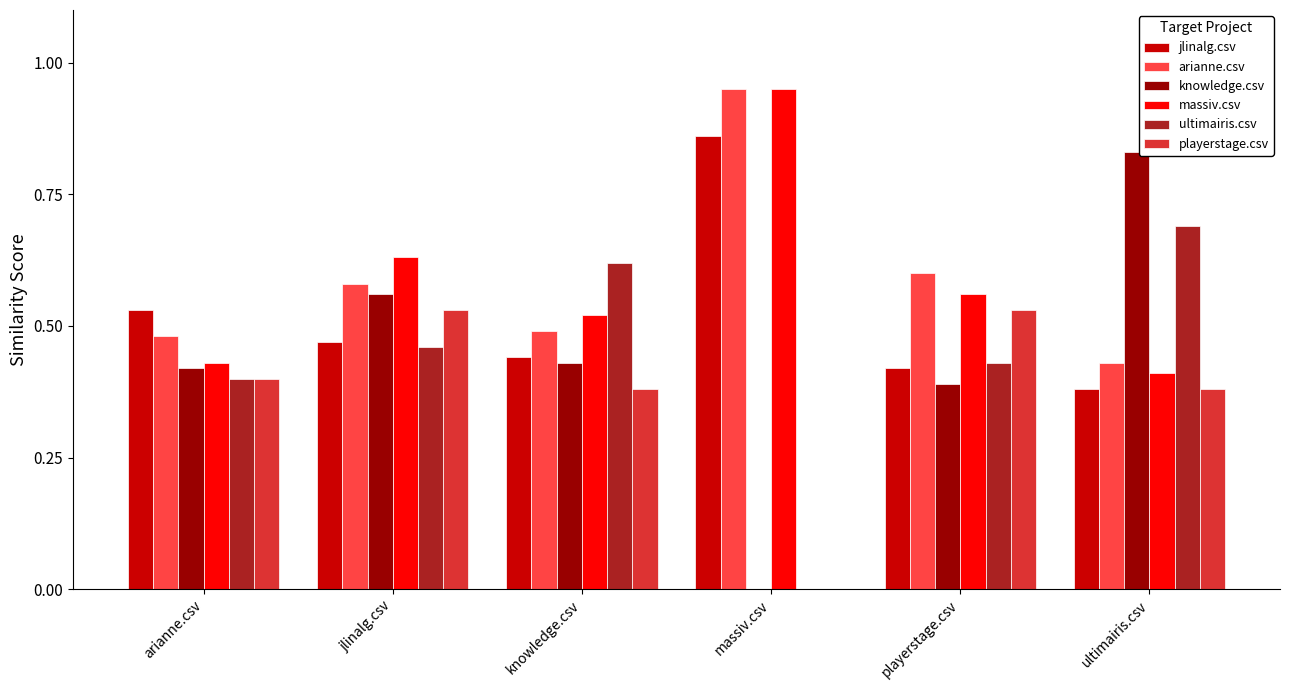

The playerstage.csv series shows -0.3 at massiv.csv. True or false?

False